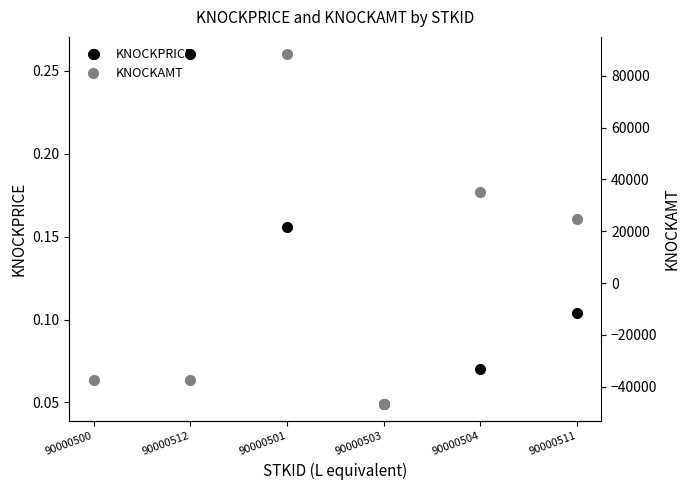

Where is the first local minimum for KNOCKPRICE?

90000503